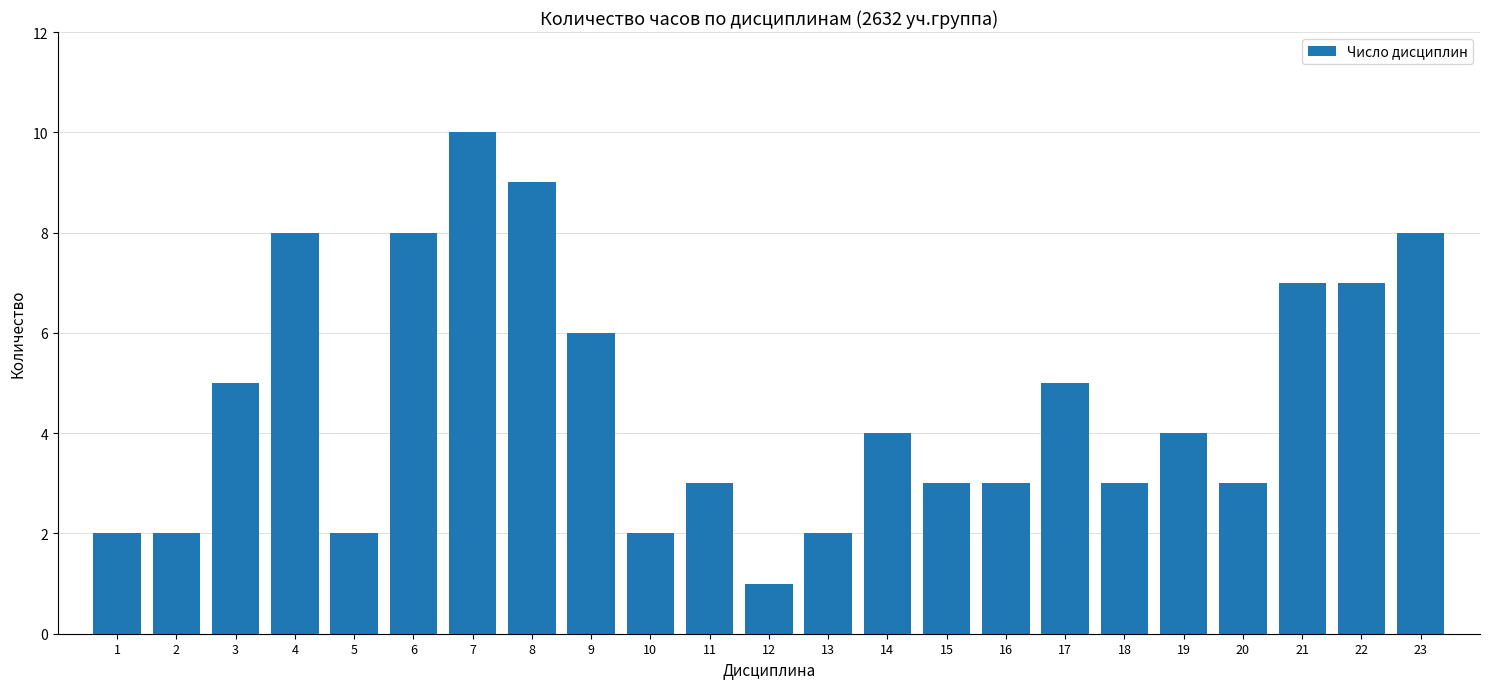

Reading left to right, extract all data points from this chart.

2	2	5	8	2	8	10	9	6	2	3	1	2	4	3	3	5	3	4	3	7	7	8